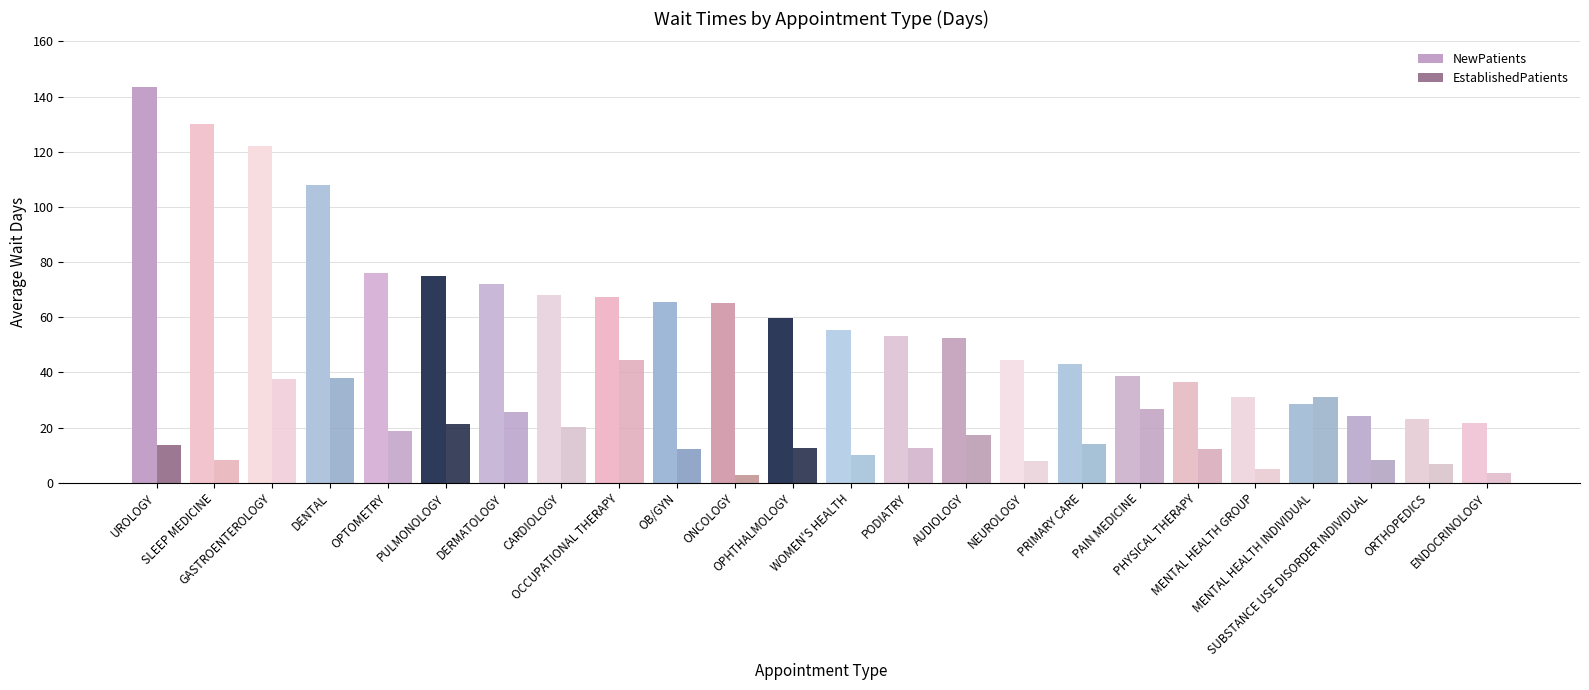

Are the bars horizontal?

No